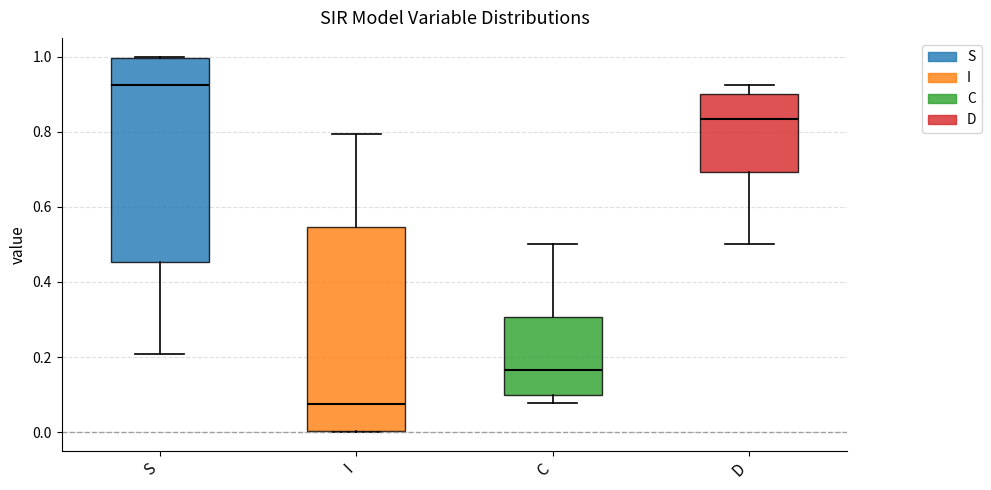

Reading left to right, read every box against the y-axis: the position of its median line, the range the box covers, and the ends of its whiskers. The values are not printed on the chart, so give them approximately, as read against the axis.

S: median 0.92, box 0.46 to 1.00, whiskers 0.20 to 1.00
I: median 0.08, box 0.00 to 0.54, whiskers 0.00 to 0.80
C: median 0.16, box 0.10 to 0.30, whiskers 0.08 to 0.50
D: median 0.84, box 0.70 to 0.90, whiskers 0.50 to 0.92